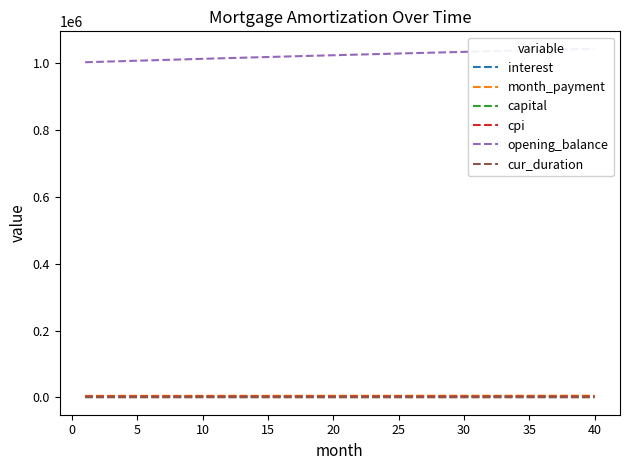

What is the greatest value displayed?

1043029.1